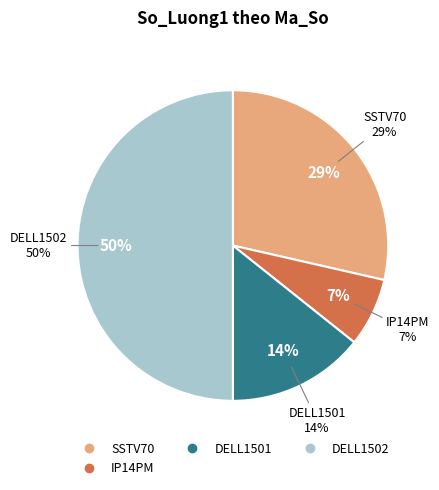

Is it true that IP14PM is 7% of the pie?

True